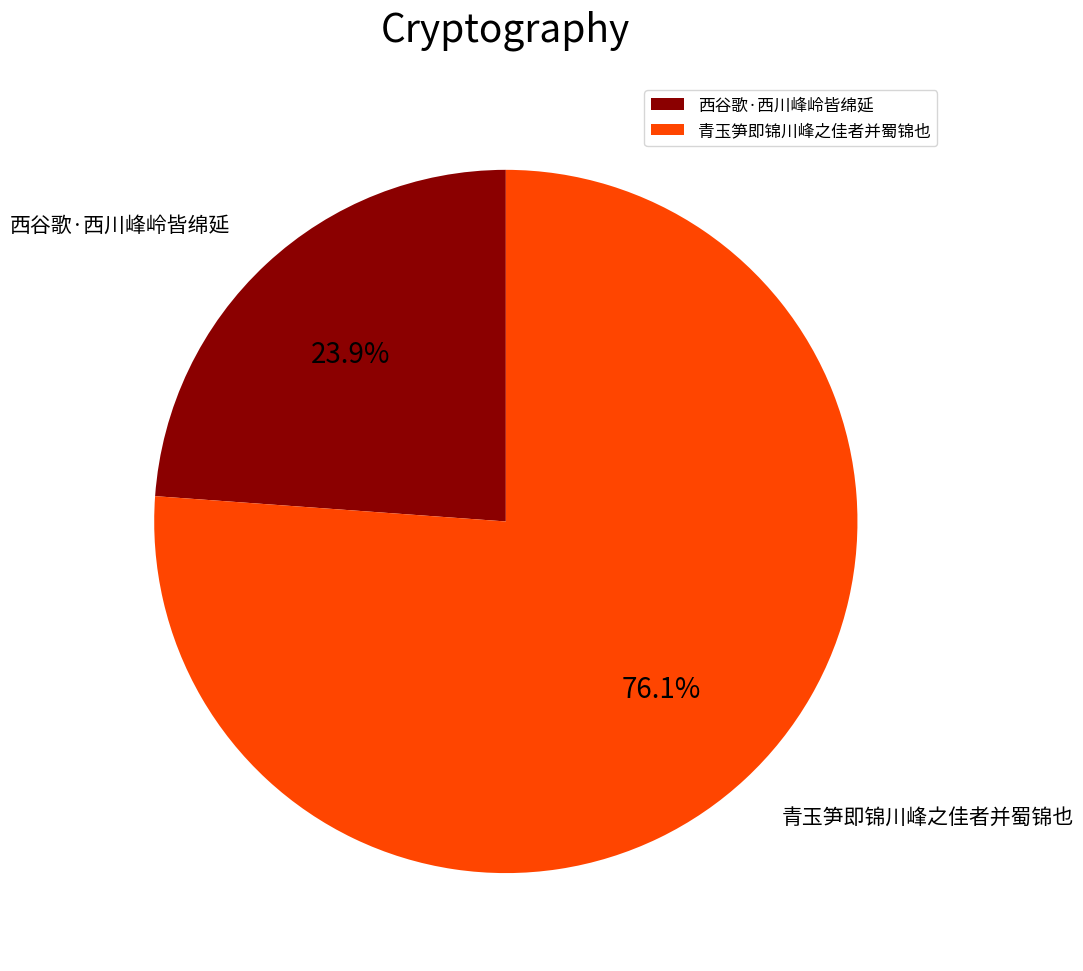

Which has a higher value, 青玉笋即锦川峰之佳者并蜀锦也 or 西谷歌·西川峰岭皆绵延?

青玉笋即锦川峰之佳者并蜀锦也